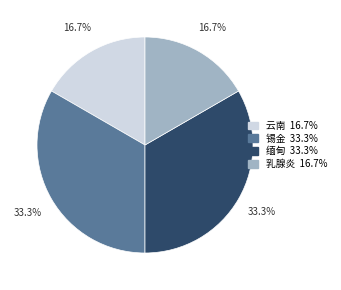

What portion of the pie excludes 缅甸?

66.7%